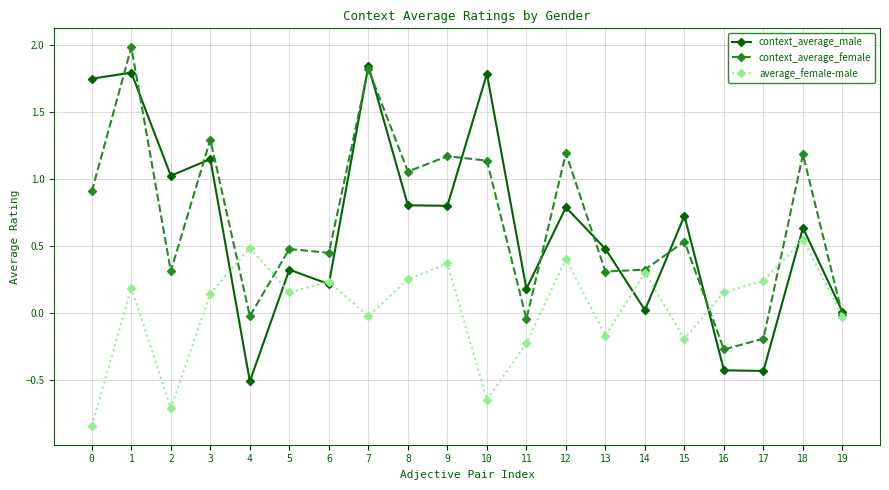

True or false: average_female-male has a value of 0.7 at 4.

False